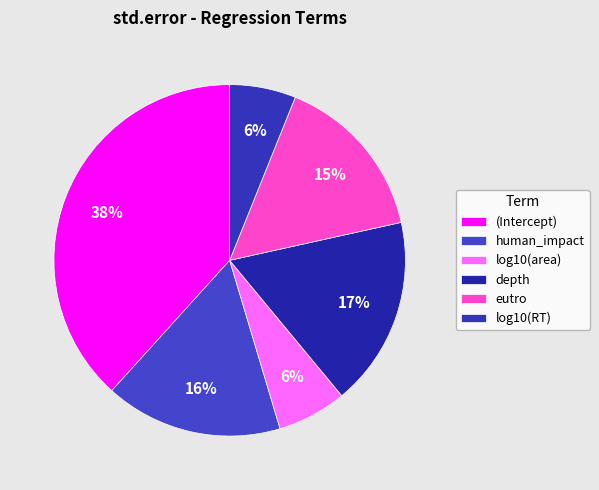

Does depth represent more than half of the total?

No